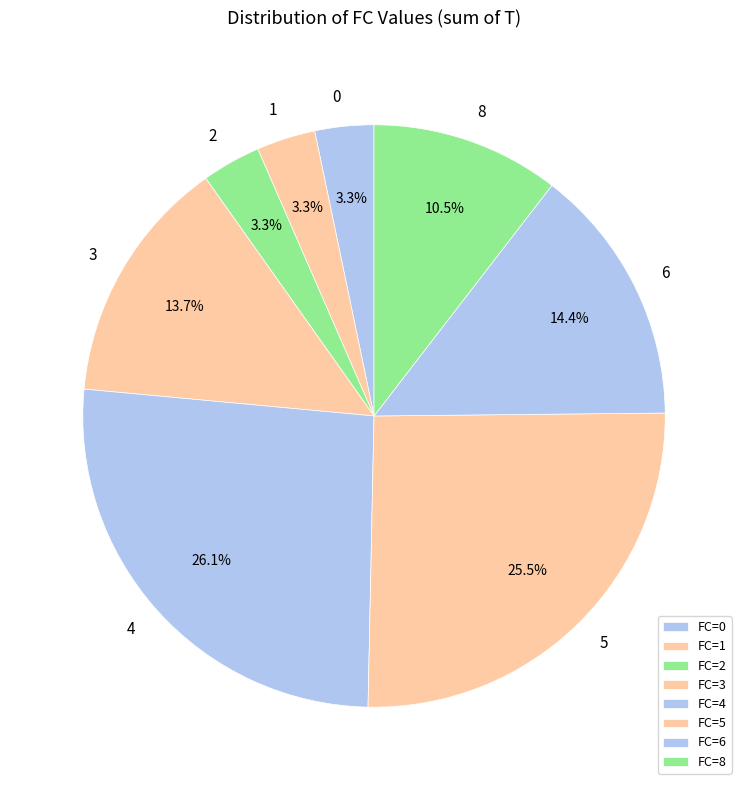

How many slices are in this pie chart?

8